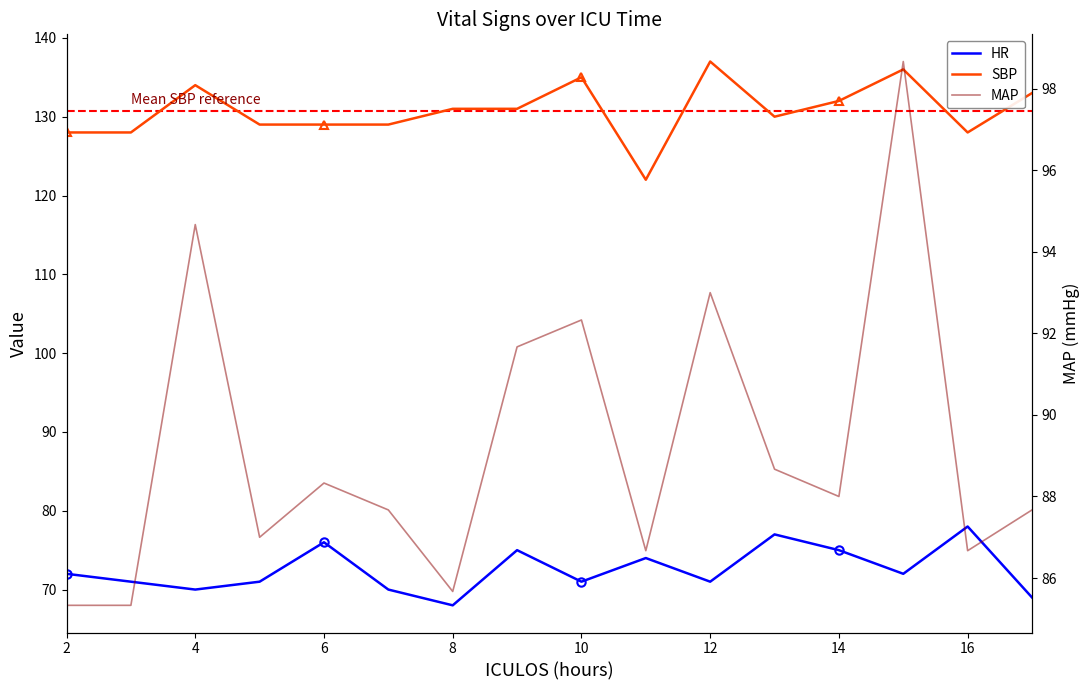

What are all the series names shown in the legend?

HR, SBP, MAP